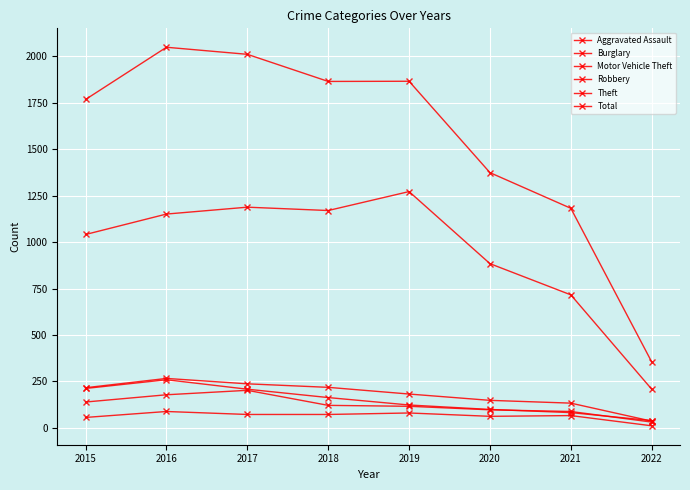

Is this an area chart (filled region under the line)?

No